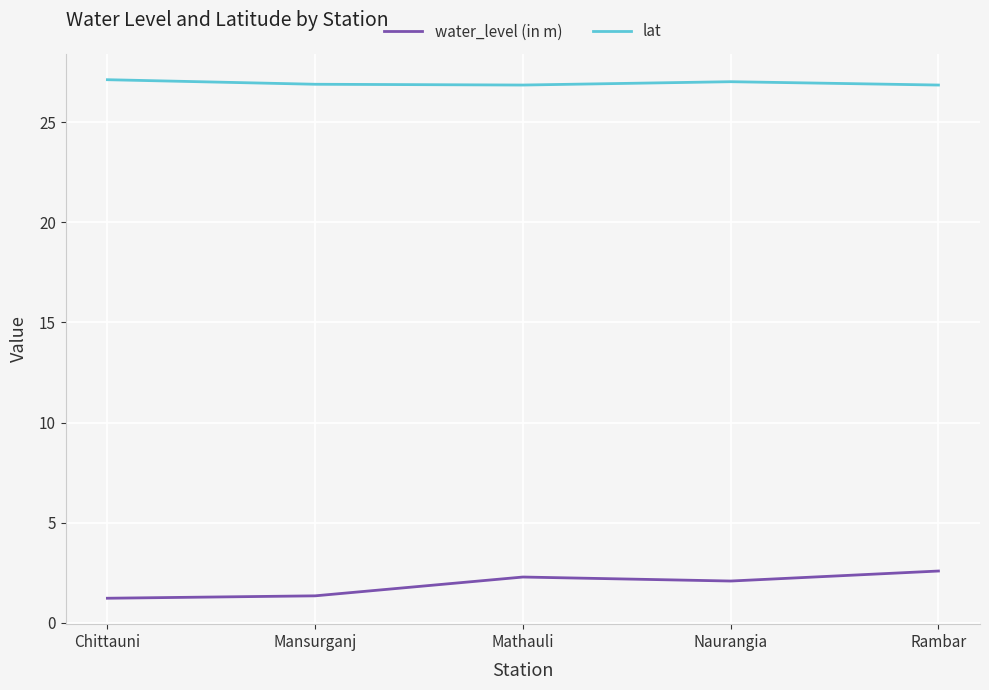

What position from the left is Mathauli?

3